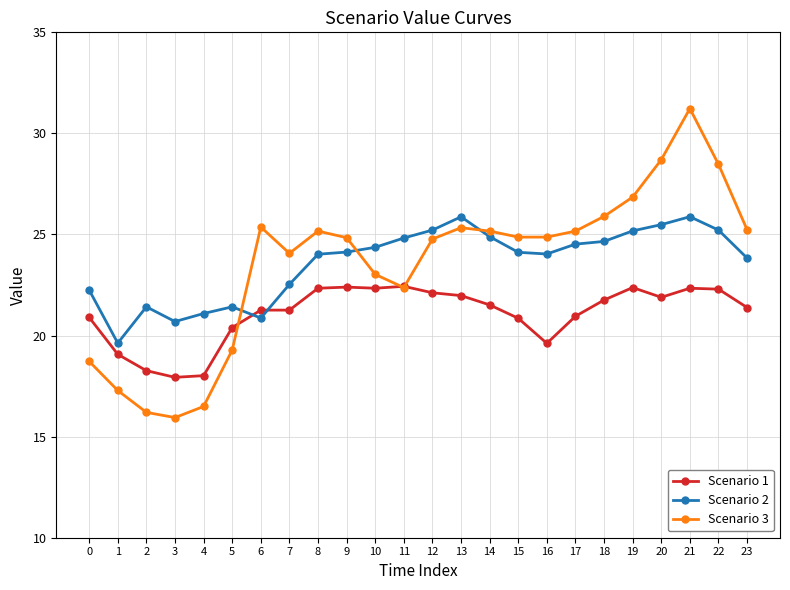

What is the sum of all Scenario 1 values?

505.7